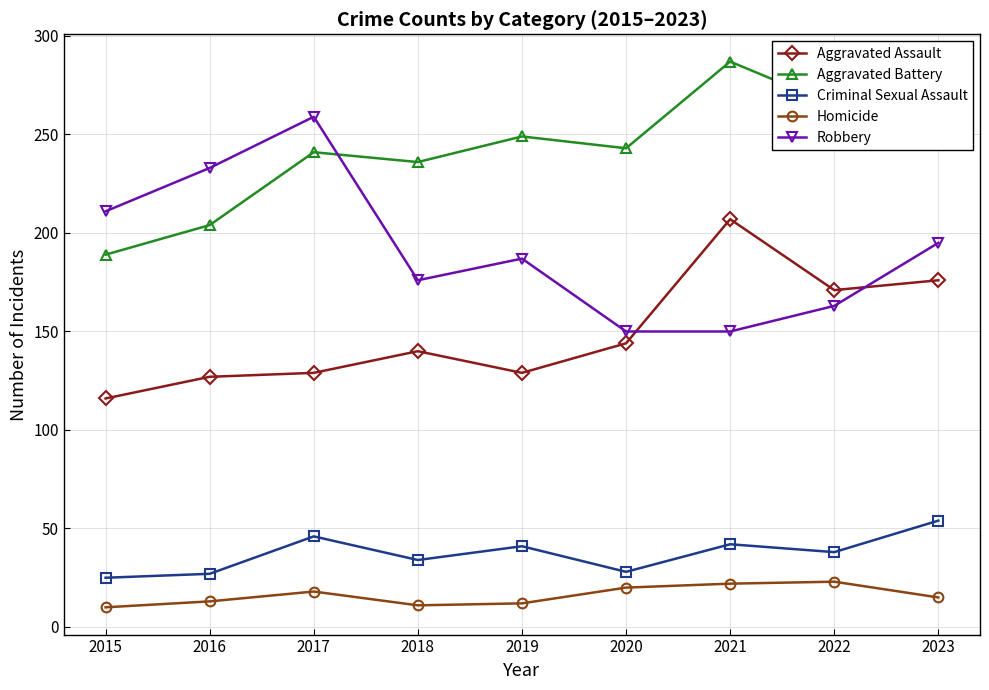

The value of Aggravated Battery at 2021 is 200. True or false?

False